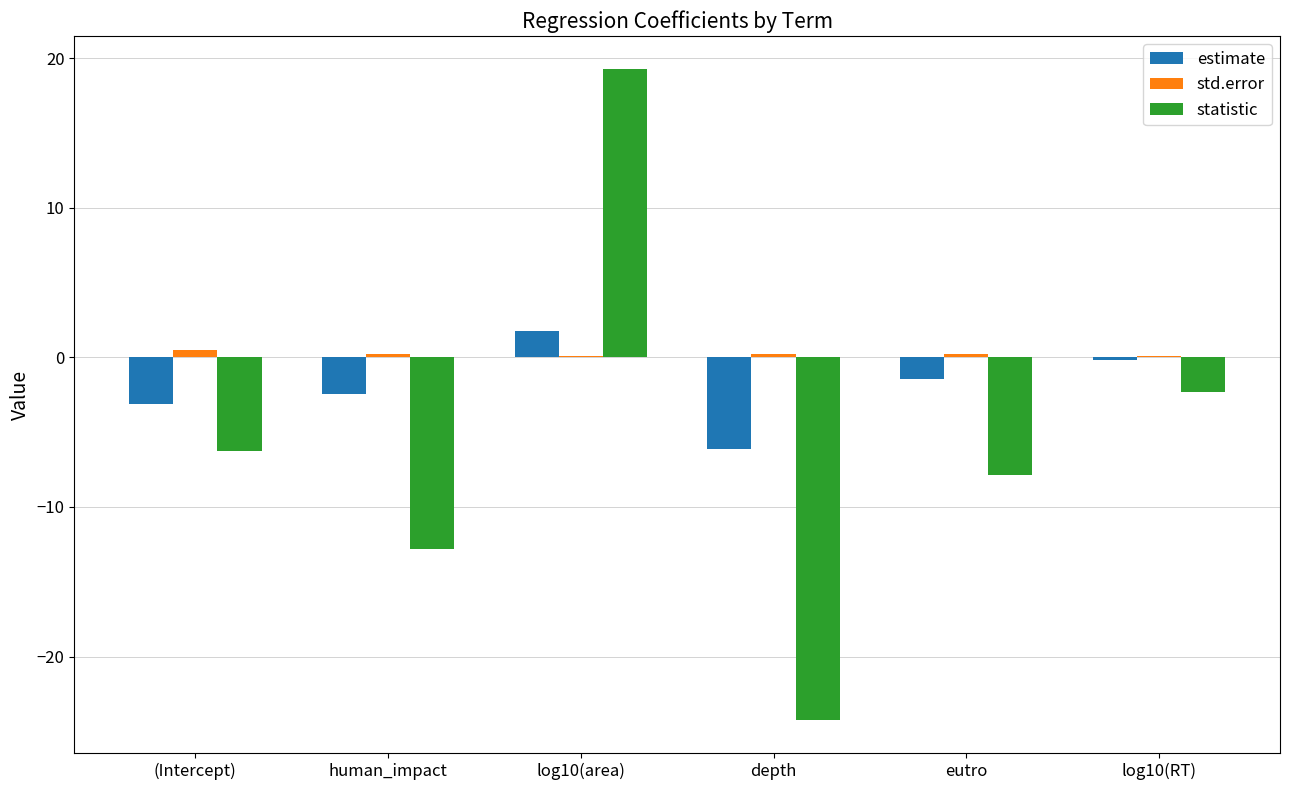

Between log10(area) and eutro, which series saw the biggest shift?

statistic